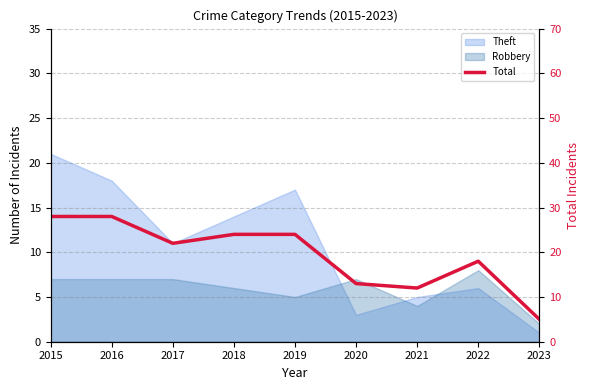

Does the chart display data point markers on the line(s)?

No